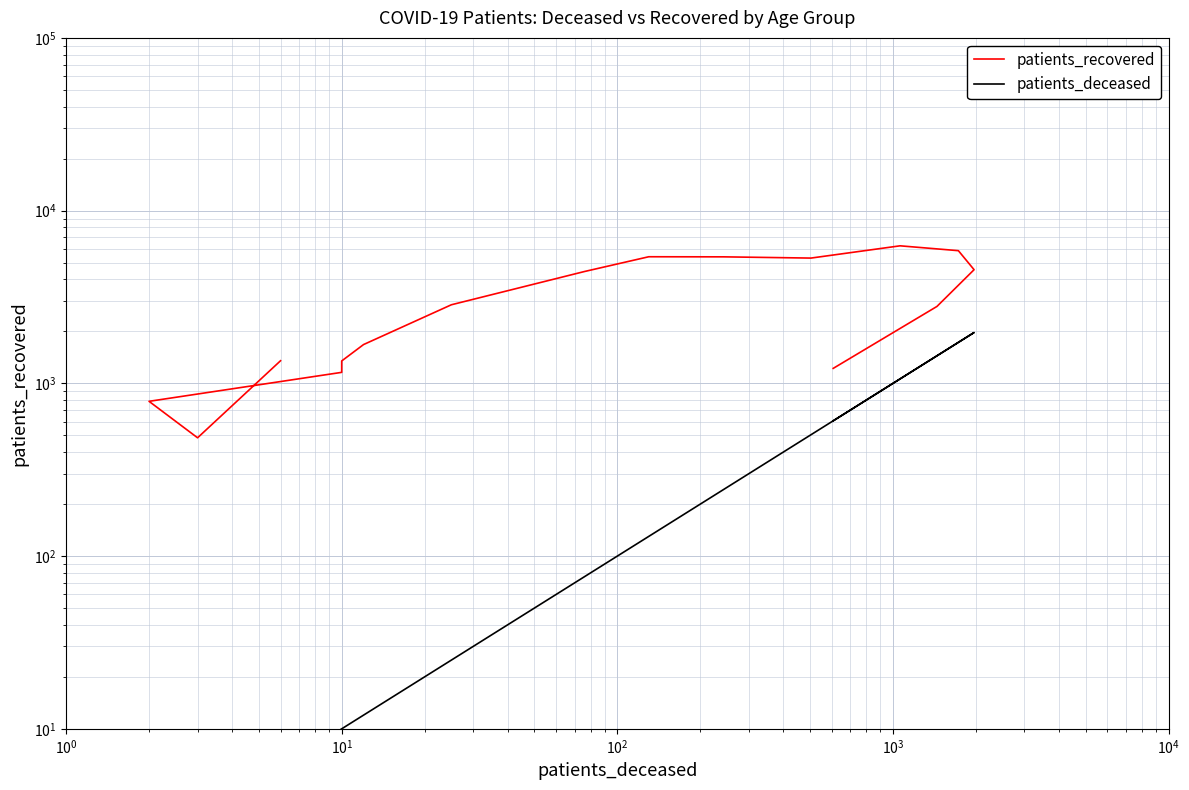

In patients_deceased, how many points are lower than both neighbors (excluding endpoints)?

1